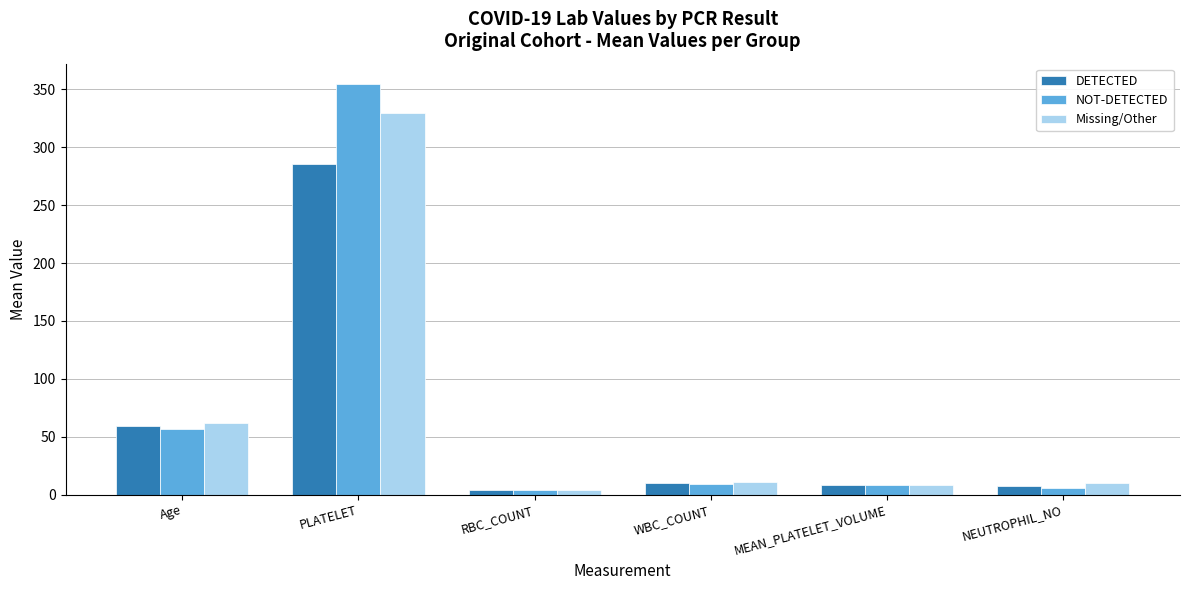

What is the value of the Missing/Other bar at the 4th from the left?

11.2